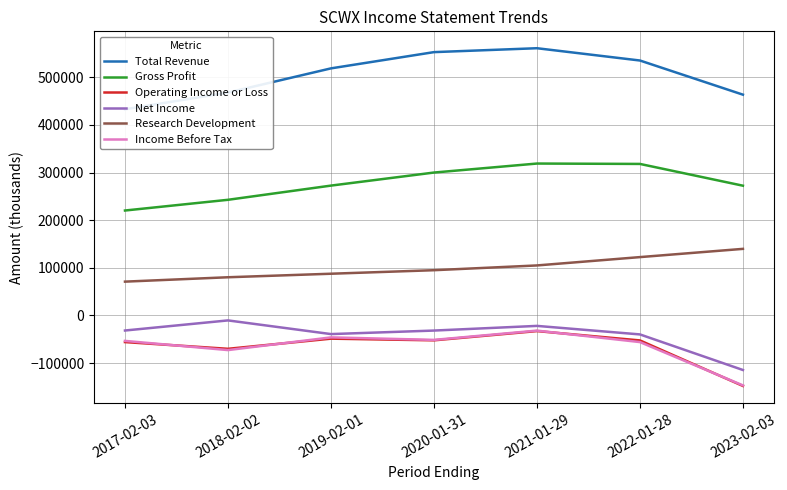

What is the value of the Total Revenue point at the 2nd from the left?

467900